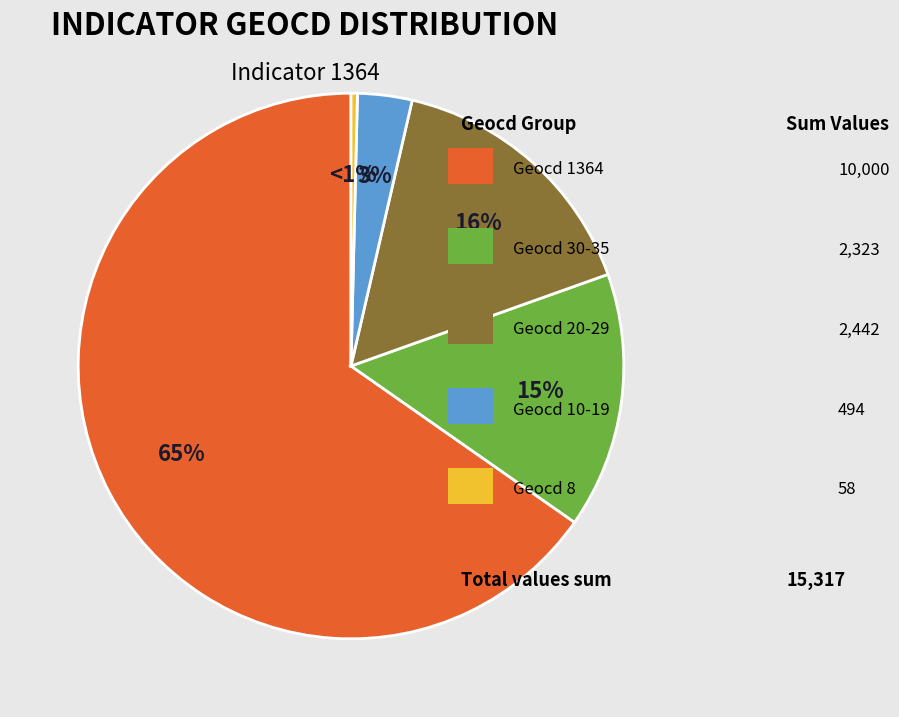

Is it true that 25 is 11% of the pie?

False